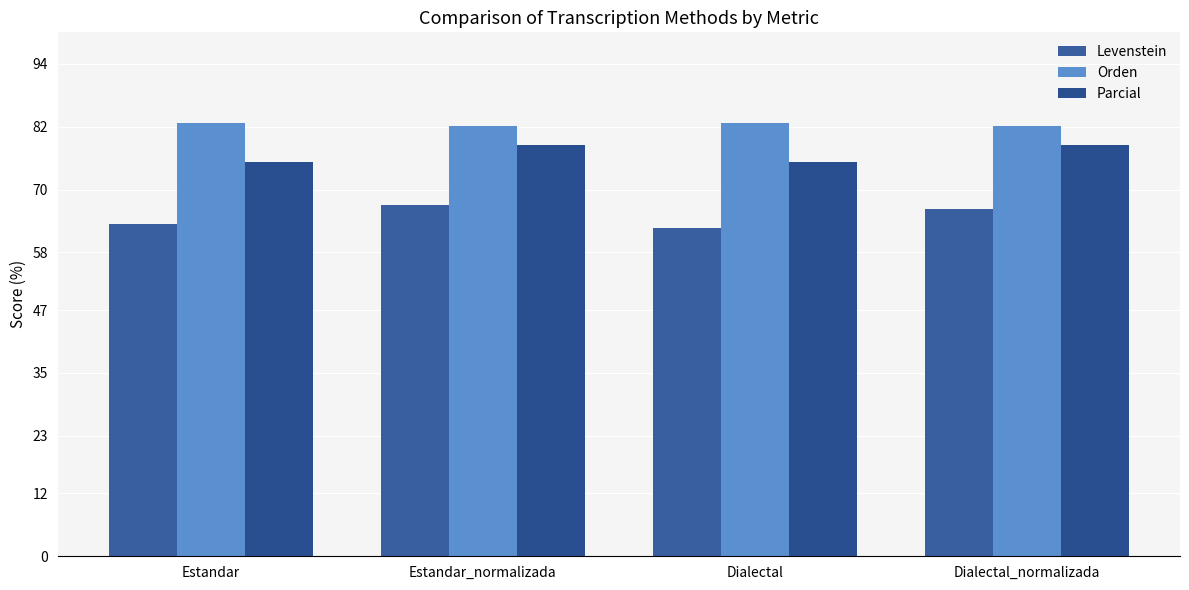

Read the Orden value at Estandar.

82.7